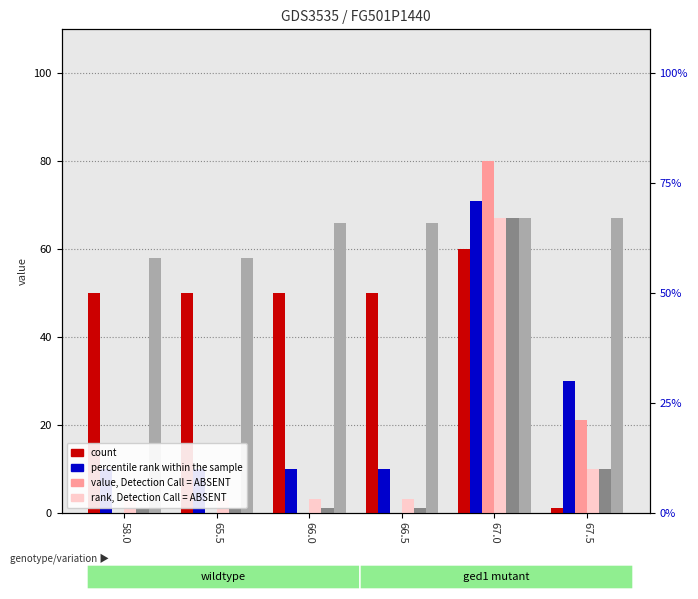

What is the sum of all rank, Detection Call = ABSENT values?

89